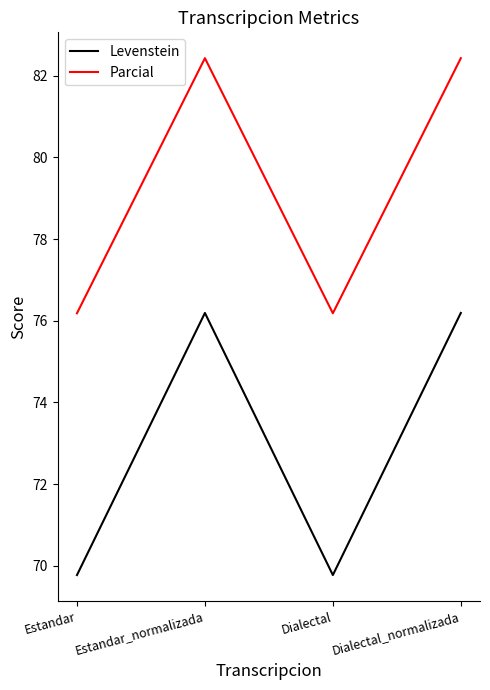

List the series in order of their overall mean, highest first.

Parcial, Levenstein